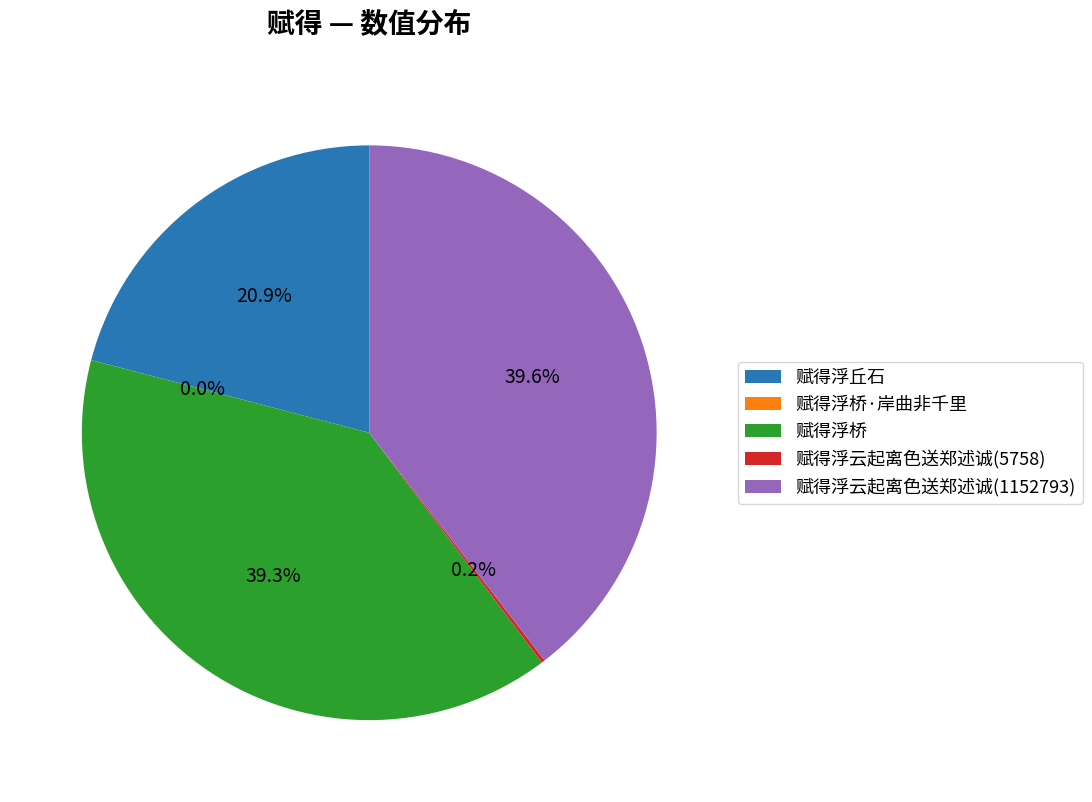

Does any single category account for the majority?

No